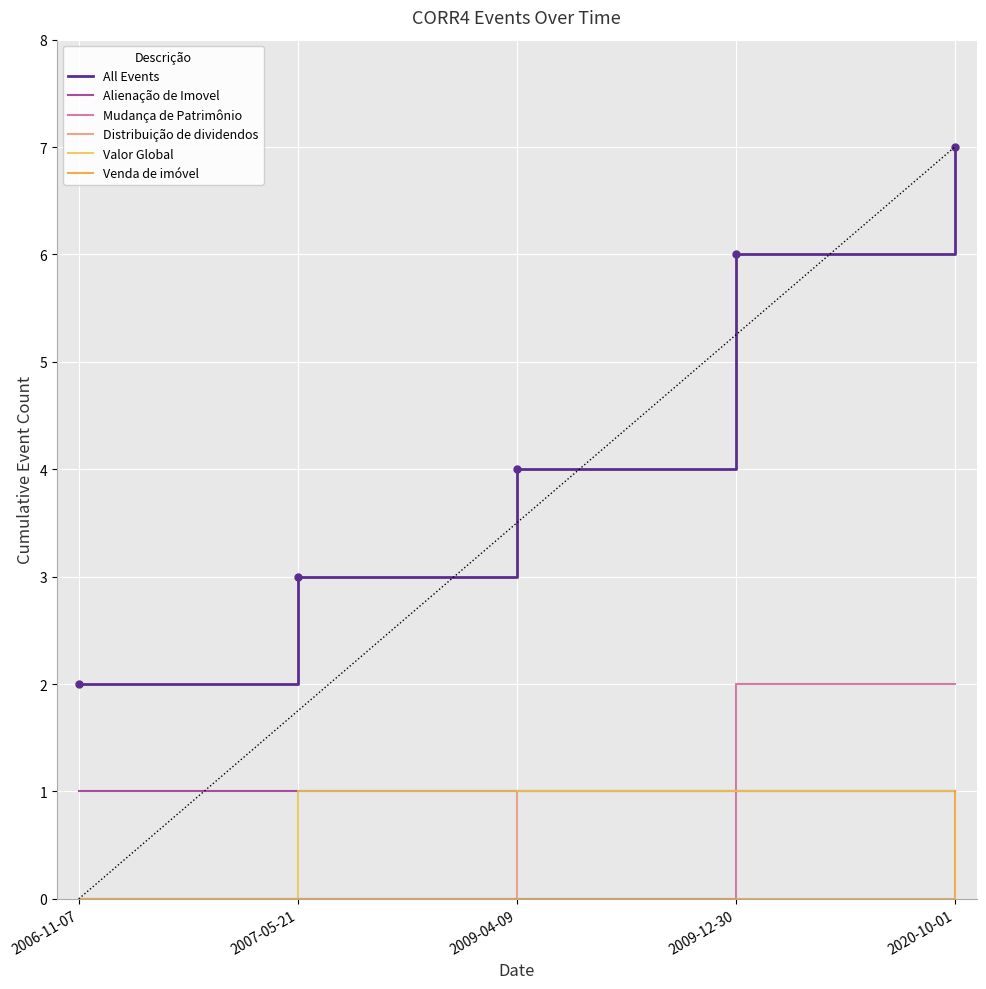

Reading left to right, transcribe all the data shown in this chart.

All Events: 2006-11-07=2	2007-05-21=3	2009-04-09=4	2009-12-30=6	2020-10-01=7
Alienação de Imovel: 2006-11-07=1	2007-05-21=1	2009-04-09=1	2009-12-30=1	2020-10-01=1
Mudança de Patrimônio: 2006-11-07=0	2007-05-21=0	2009-04-09=0	2009-12-30=2	2020-10-01=2
Distribuição de dividendos: 2006-11-07=0	2007-05-21=0	2009-04-09=1	2009-12-30=1	2020-10-01=1
Valor Global: 2006-11-07=0	2007-05-21=1	2009-04-09=1	2009-12-30=1	2020-10-01=1
Venda de imóvel: 2006-11-07=0	2007-05-21=0	2009-04-09=0	2009-12-30=0	2020-10-01=1